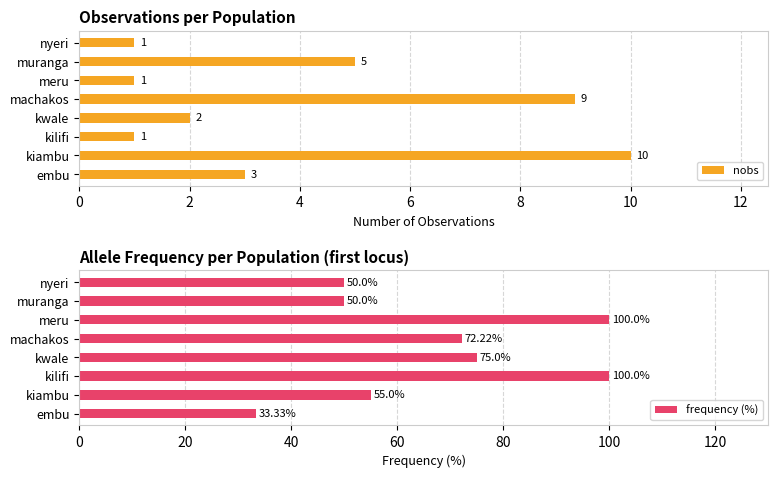

What is the difference between the second highest and minimum values in the nobs series?

8.0